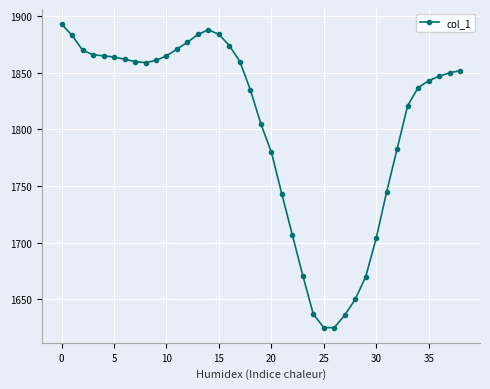

What is the average value?

1804